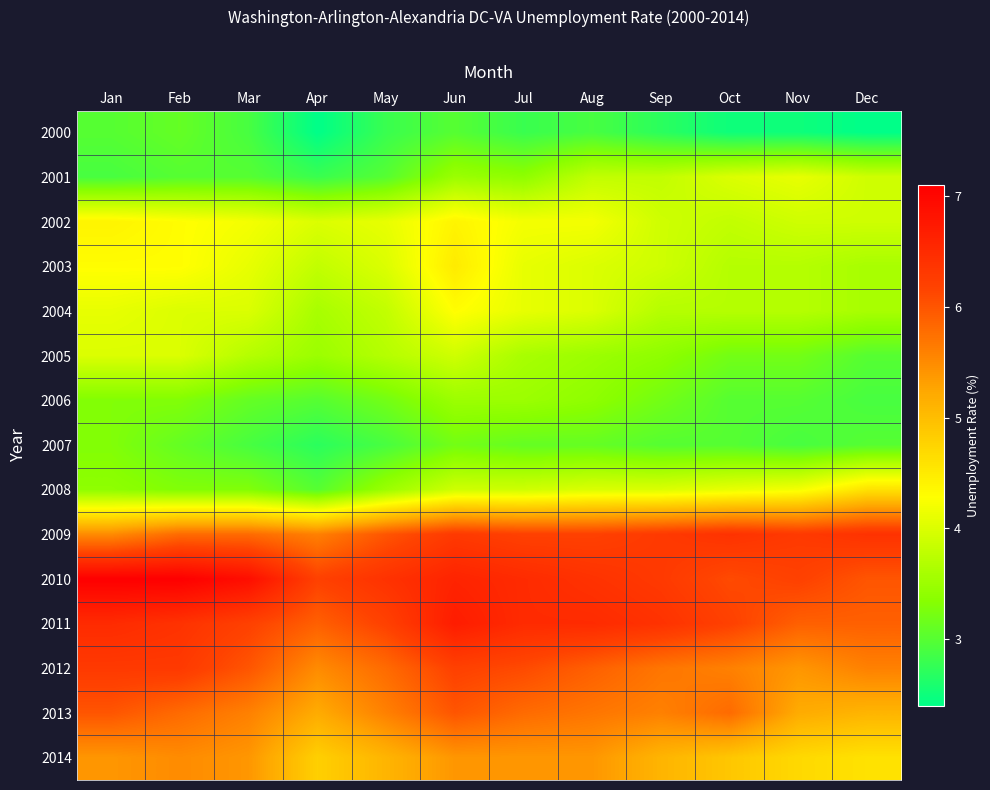

Reading left to right, what are all the values shown in this chart?

2000: Jan=3.0	Feb=3.1	Mar=2.9	Apr=2.4	May=2.8	Jun=3.0	Jul=2.8	Aug=2.9	Sep=2.7	Oct=2.5	Nov=2.5	Dec=2.4
2001: Jan=2.9	Feb=3.0	Mar=3.0	Apr=2.8	May=3.0	Jun=3.5	Jul=3.4	Aug=3.8	Sep=3.8	Oct=4.0	Nov=4.1	Dec=3.9
2002: Jan=4.4	Feb=4.3	Mar=4.2	Apr=4.0	May=4.1	Jun=4.4	Jul=4.2	Aug=4.2	Sep=3.9	Oct=3.8	Nov=3.9	Dec=3.9
2003: Jan=4.3	Feb=4.3	Mar=4.1	Apr=3.8	May=4.0	Jun=4.5	Jul=4.1	Aug=4.0	Sep=3.9	Oct=3.7	Nov=3.7	Dec=3.6
2004: Jan=4.1	Feb=4.0	Mar=4.0	Apr=3.6	May=3.8	Jun=4.3	Jul=4.1	Aug=4.0	Sep=3.7	Oct=3.7	Nov=3.7	Dec=3.6
2005: Jan=4.0	Feb=4.0	Mar=3.7	Apr=3.5	May=3.7	Jun=3.9	Jul=3.6	Aug=3.5	Sep=3.4	Oct=3.2	Nov=3.2	Dec=3.0
2006: Jan=3.3	Feb=3.3	Mar=3.1	Apr=3.0	May=3.2	Jun=3.5	Jul=3.5	Aug=3.4	Sep=3.2	Oct=3.0	Nov=3.0	Dec=2.9
2007: Jan=3.3	Feb=3.1	Mar=2.9	Apr=2.7	May=2.9	Jun=3.2	Jul=3.1	Aug=3.1	Sep=3.0	Oct=3.0	Nov=2.9	Dec=3.0
2008: Jan=3.4	Feb=3.3	Mar=3.3	Apr=3.0	May=3.5	Jun=3.9	Jul=3.9	Aug=4.0	Sep=4.0	Oct=4.1	Nov=4.2	Dec=4.6
2009: Jan=5.5	Feb=5.8	Mar=5.8	Apr=5.6	May=6.0	Jun=6.3	Jul=6.2	Aug=6.2	Sep=6.3	Oct=6.4	Nov=6.3	Dec=6.4
2010: Jan=7.1	Feb=7.1	Mar=6.9	Apr=6.2	May=6.4	Jun=6.6	Jul=6.5	Aug=6.4	Sep=6.3	Oct=6.1	Nov=6.2	Dec=6.0
2011: Jan=6.5	Feb=6.4	Mar=6.2	Apr=5.9	May=6.2	Jun=6.7	Jul=6.5	Aug=6.5	Sep=6.4	Oct=6.2	Nov=5.9	Dec=5.9
2012: Jan=6.3	Feb=6.3	Mar=6.0	Apr=5.5	May=5.8	Jun=6.2	Jul=6.1	Aug=5.9	Sep=5.7	Oct=5.6	Nov=5.4	Dec=5.6
2013: Jan=6.0	Feb=5.8	Mar=5.6	Apr=5.2	May=5.6	Jun=6.0	Jul=5.8	Aug=5.7	Sep=5.6	Oct=5.8	Nov=5.2	Dec=5.1
2014: Jan=5.4	Feb=5.5	Mar=5.4	Apr=4.8	May=5.1	Jun=5.4	Jul=5.4	Aug=5.4	Sep=5.1	Oct=4.9	Nov=4.7	Dec=4.6